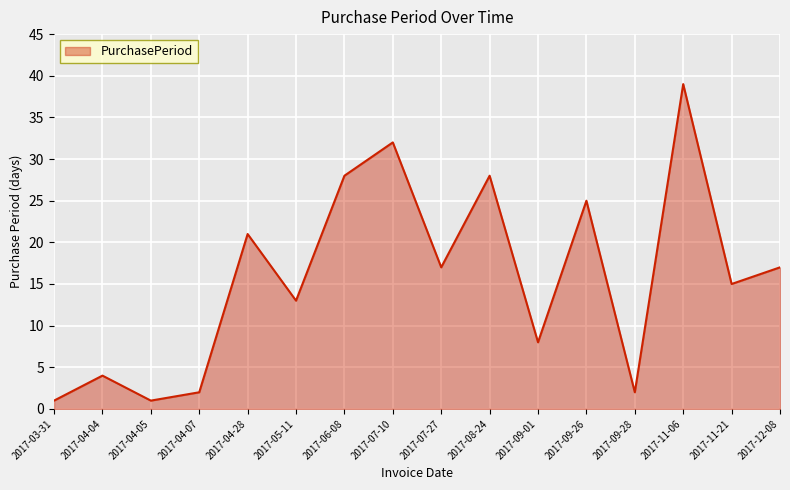

Reading left to right, transcribe all the data shown in this chart.

1	4	1	2	21	13	28	32	17	28	8	25	2	39	15	17